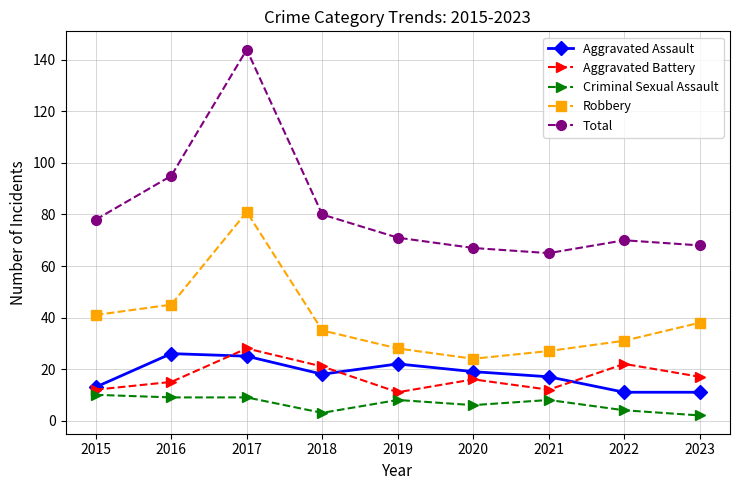

True or false: Total has more than 2 points higher than both neighbors.

False